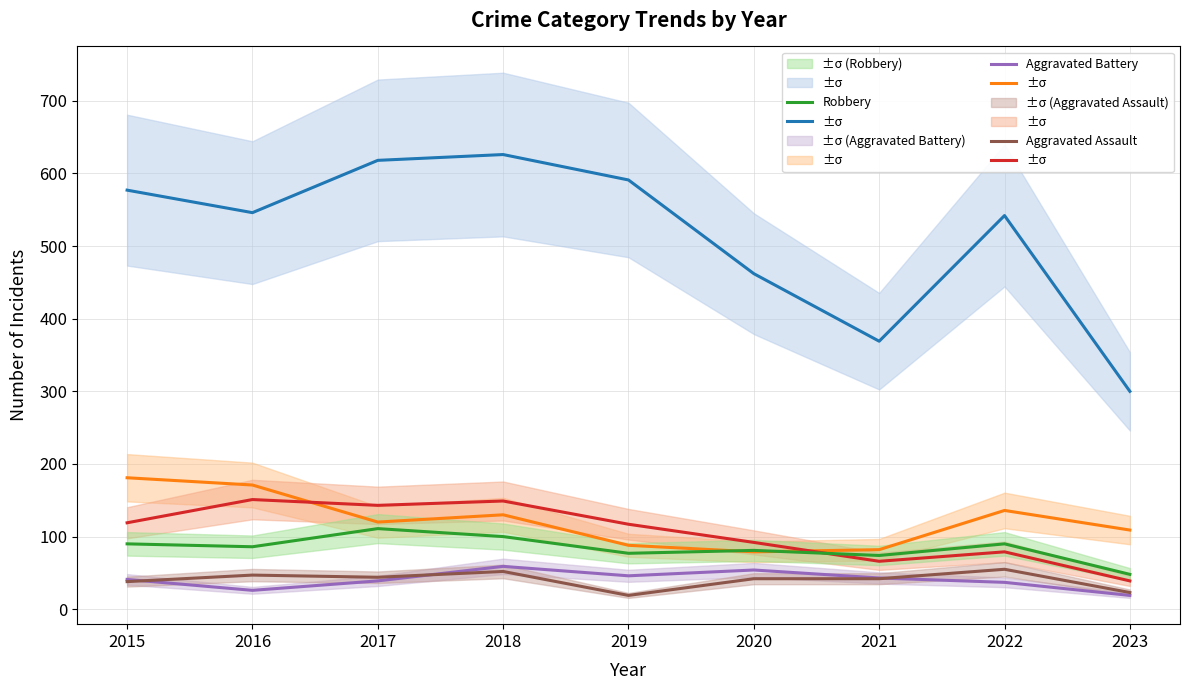

What is the difference between the maximum and second lowest values in the Theft series?

257